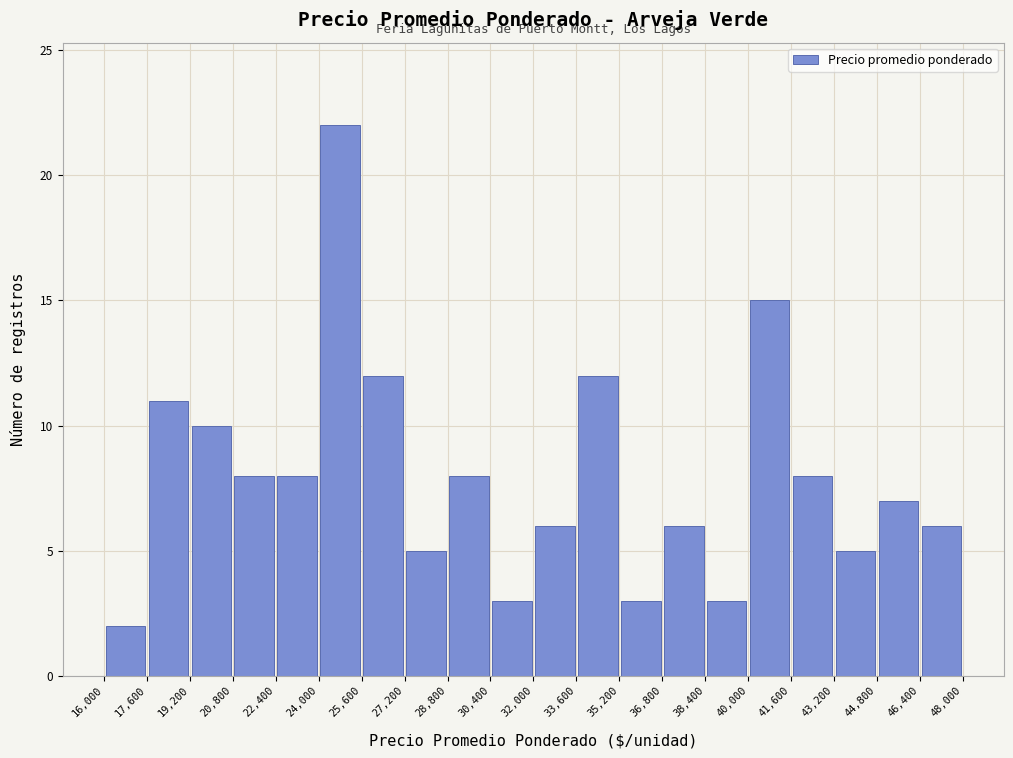

Over which range of the x-axis is the bar tallest?

24,000 to 25,600